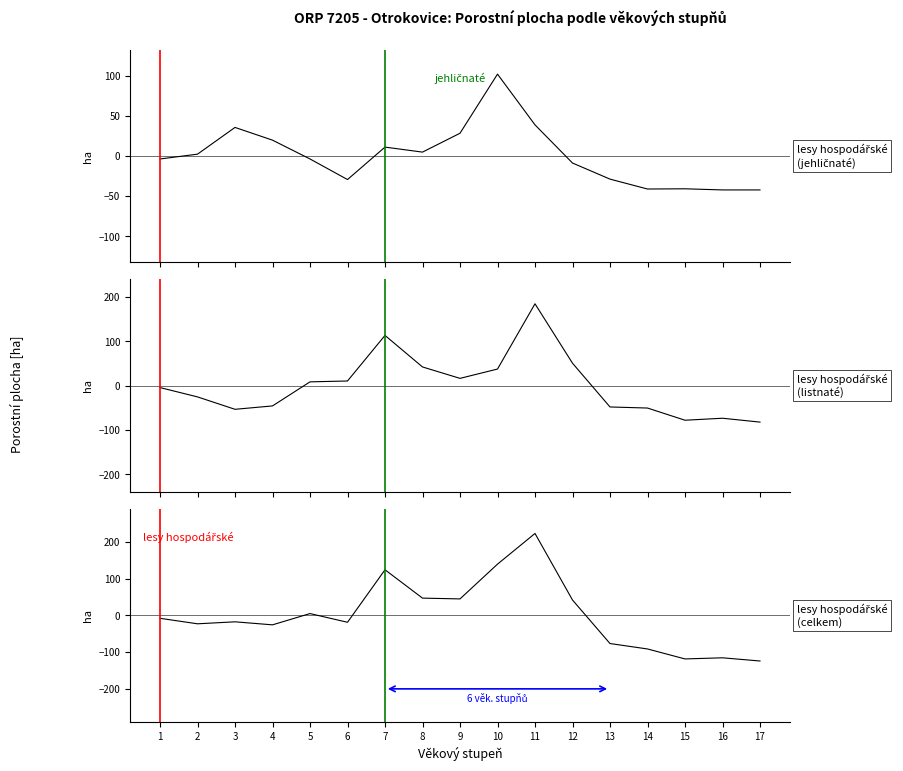

How many distinct data groups are displayed?

3